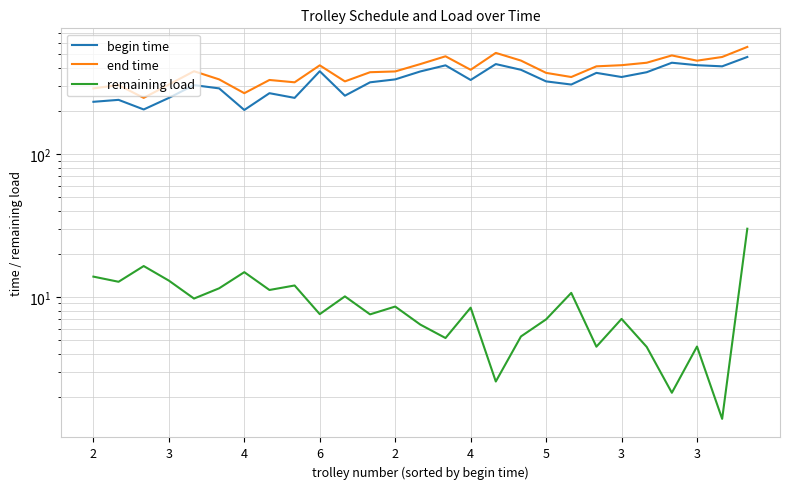

True or false: end time has more than 0 interior local peaks.

True